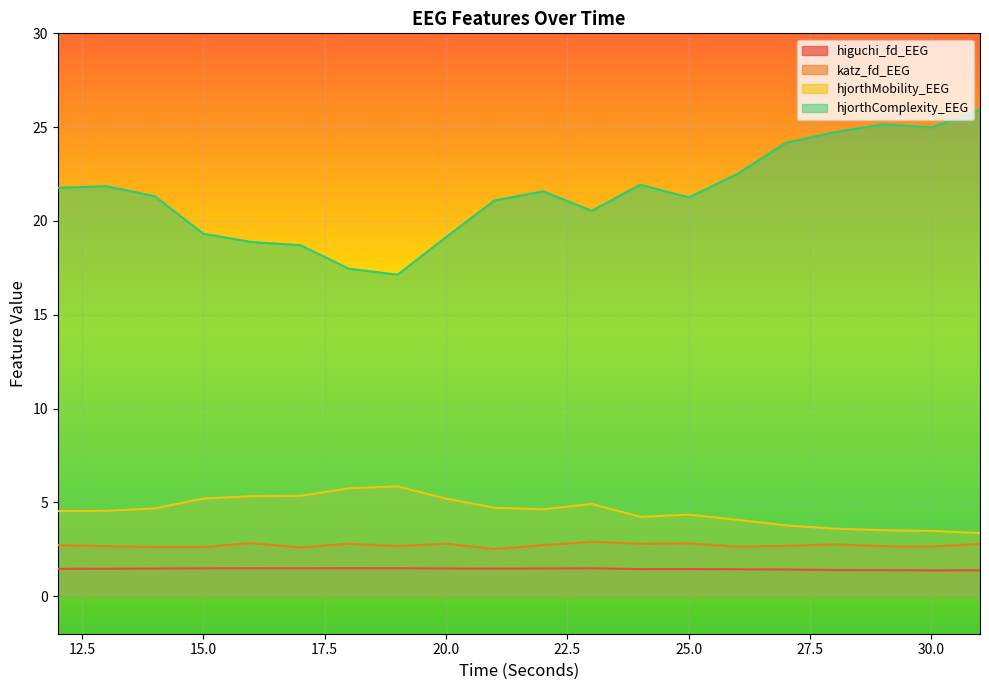

Which category has the lowest value across all series?

30